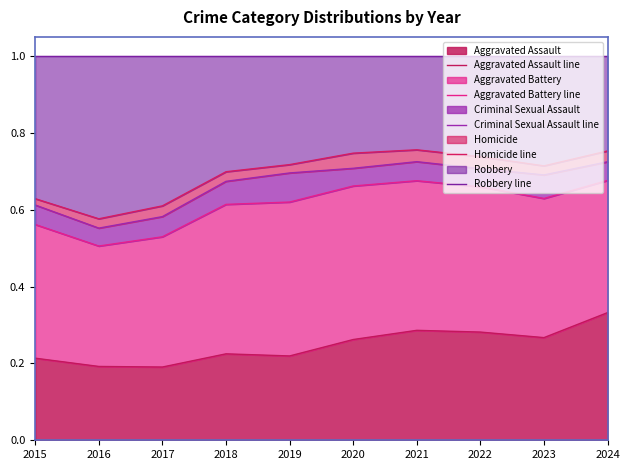

The Aggravated Assault series shows 0.2 at 2016. True or false?

True